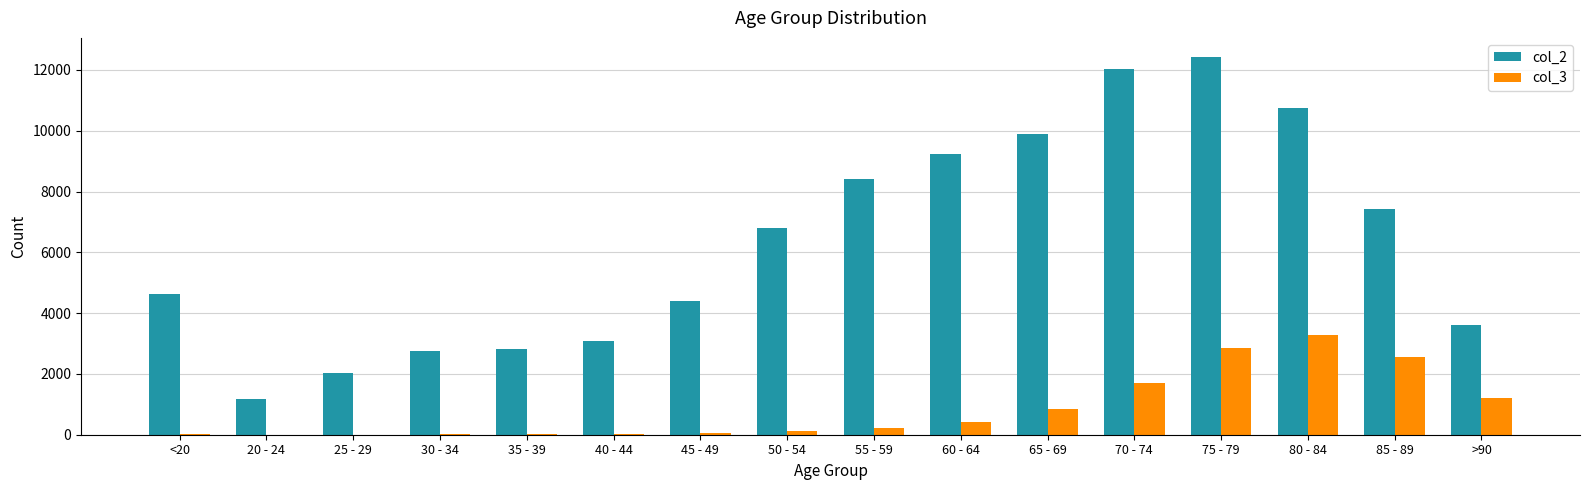

What are all the series names shown in the legend?

col_2, col_3